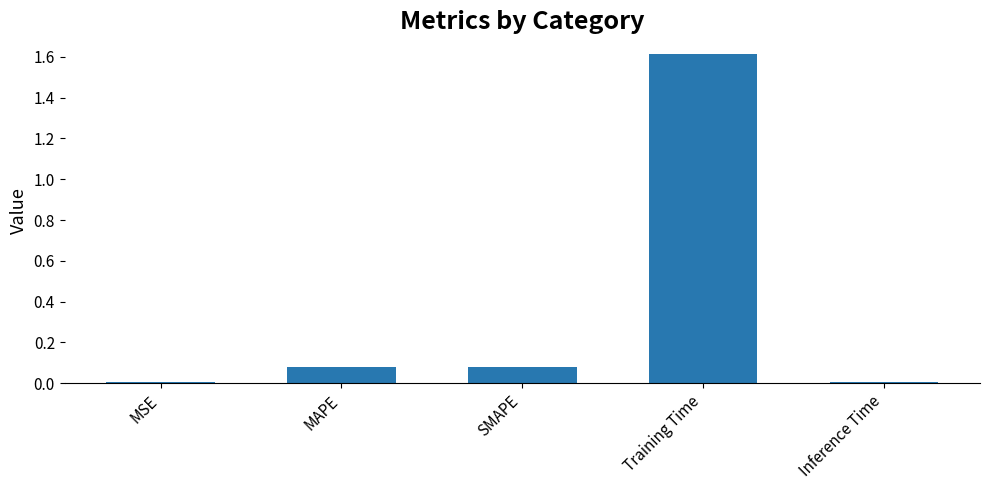

Count the number of data series in this chart.

1